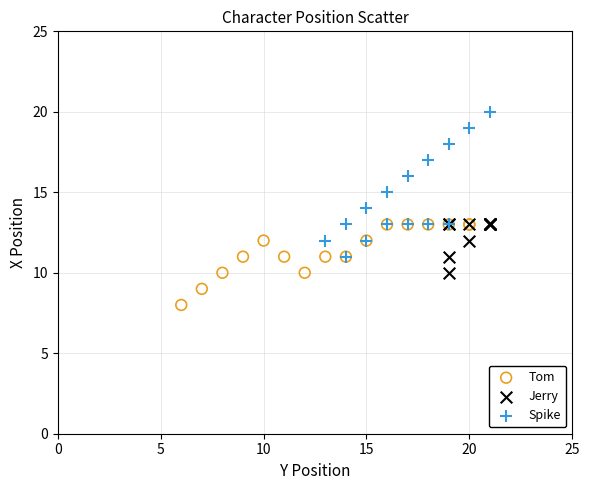

Which series has the largest Y range (max minus min)?

Spike